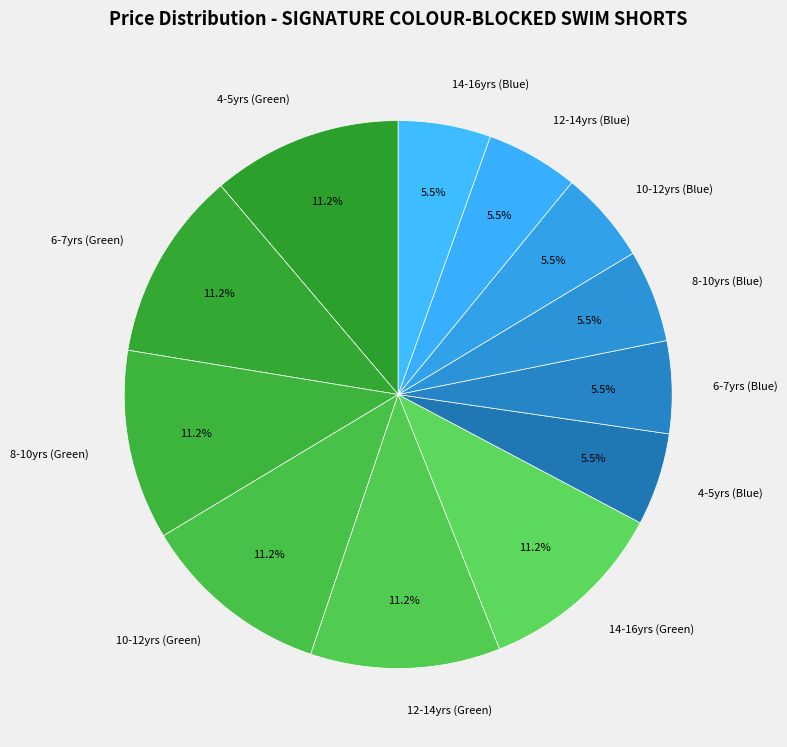

Combined, what portion of the pie is 6-7yrs (Blue) and 12-14yrs (Green)?

16.7%